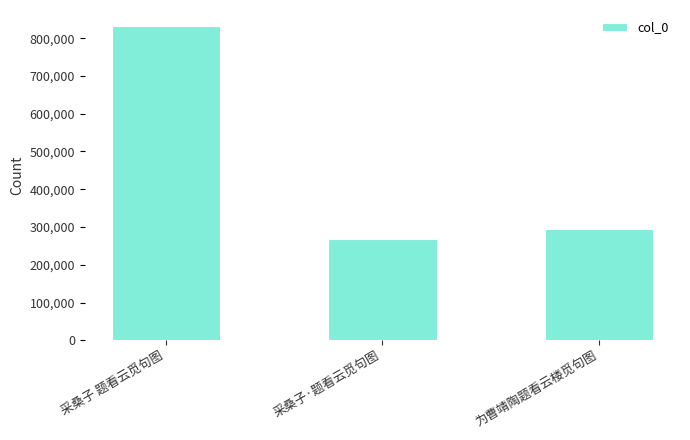

Is it true that the value at 采桑子 题看云觅句图 is 356594?

False